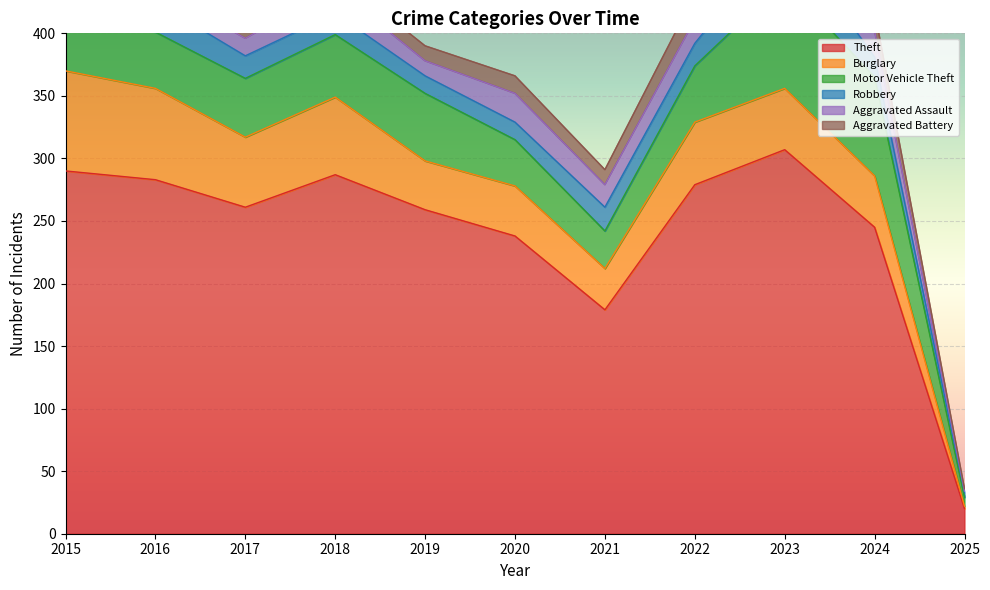

What is the difference between the Aggravated Assault values at 2016 and 2015?

1